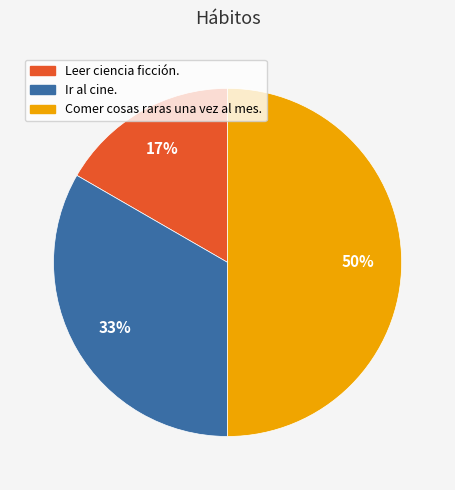

Count the number of slices in the pie.

3